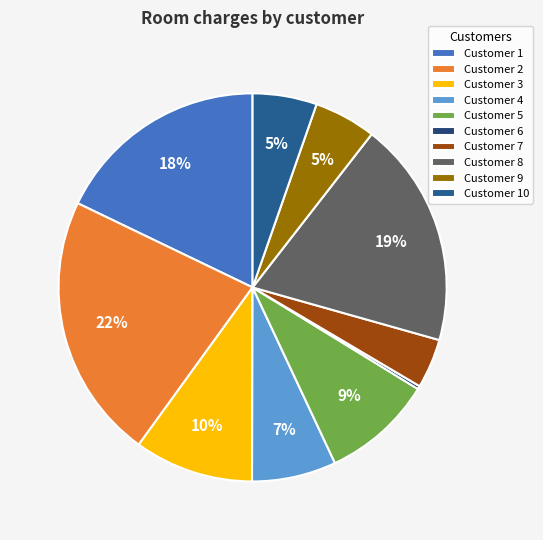

Count the number of slices in the pie.

10